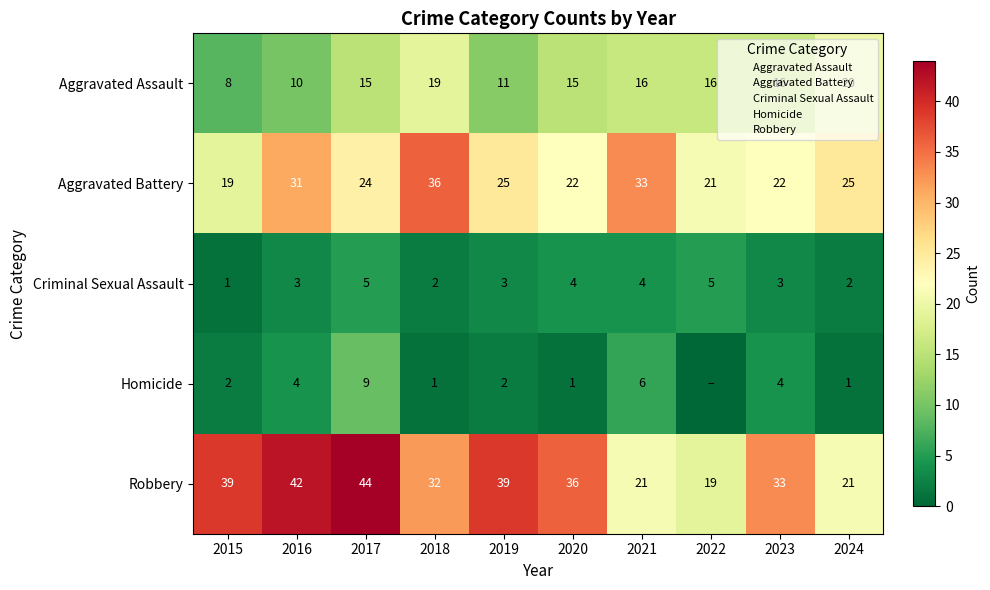

At which label does Criminal Sexual Assault first exceed 3?

2017